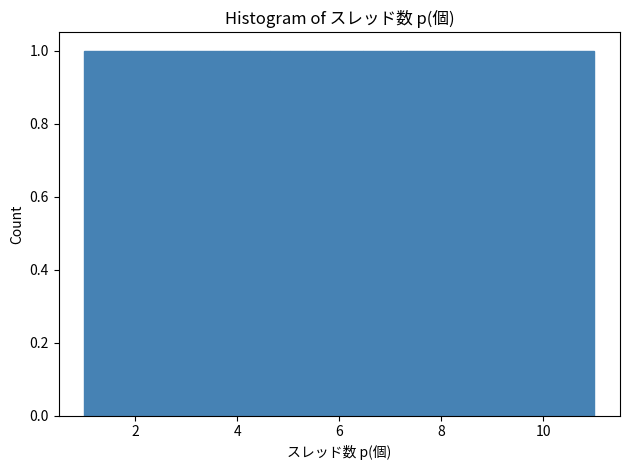

Reading left to right, transcribe this chart: for each bar, give the range it covers on the x-axis and its height. Neither the bar edges nor the heights are printed on the chart, so give them approximately, as read against the axes.

1.0 to 2.0: 1
2.0 to 2.8: 1
2.8 to 3.8: 1
3.8 to 4.6: 1
4.6 to 5.6: 1
5.6 to 6.4: 1
6.4 to 7.4: 1
7.4 to 8.2: 1
8.2 to 9.2: 1
9.2 to 10.0: 1
10.0 to 11.0: 1